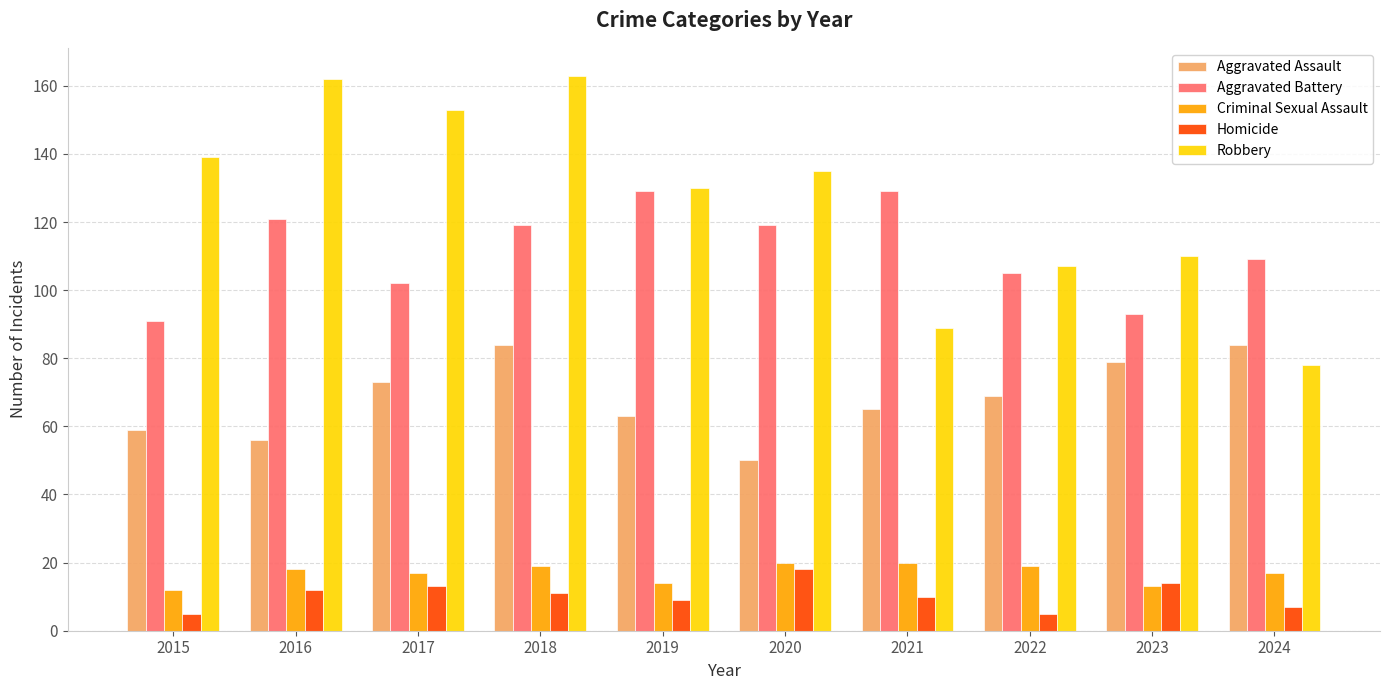

What is the difference between the second highest and minimum values in the Aggravated Assault series?

34